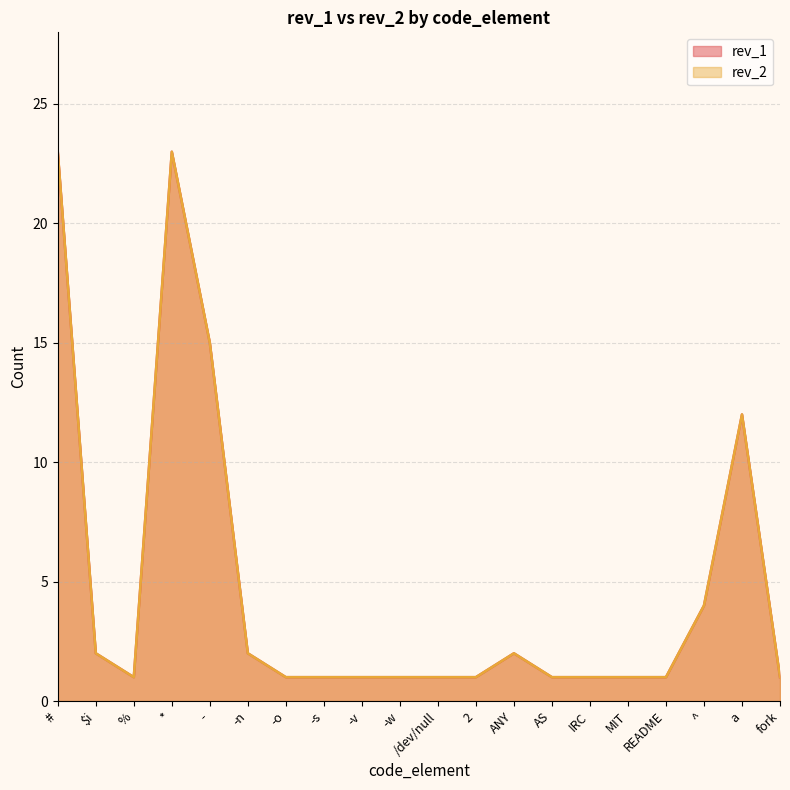

Reading right to left, transcribe all the data shown in this chart.

rev_1: fork=1	a=12	^=4	README=1	MIT=1	IRC=1	AS=1	ANY=2	2=1	/dev/null=1	-w=1	-v=1	-s=1	-o=1	-n=2	-=15	*=23	%=1	$i=2	#=23
rev_2: fork=1	a=12	^=4	README=1	MIT=1	IRC=1	AS=1	ANY=2	2=1	/dev/null=1	-w=1	-v=1	-s=1	-o=1	-n=2	-=15	*=23	%=1	$i=2	#=23